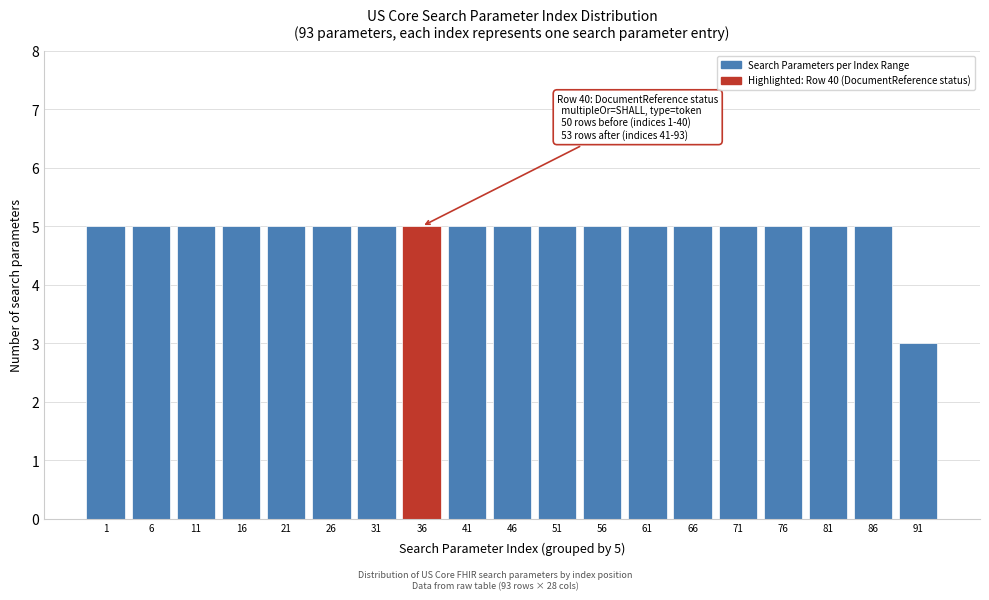

Reading left to right, extract all data points from this chart.

1=5	6=5	11=5	16=5	21=5	26=5	31=5	36=5	41=5	46=5	51=5	56=5	61=5	66=5	71=5	76=5	81=5	86=5	91=3